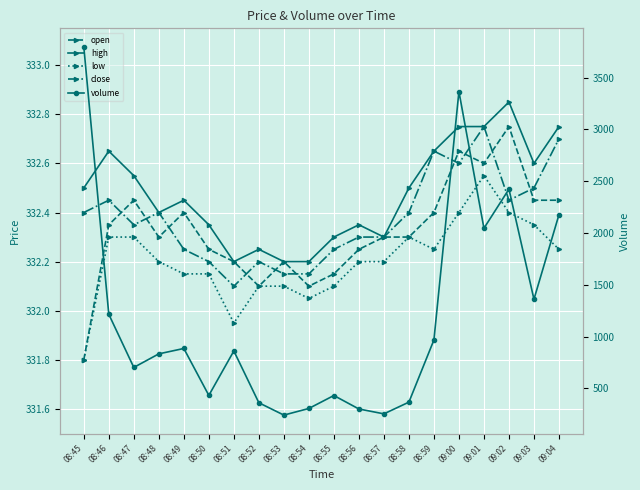

Reading left to right, transcribe all the data shown in this chart.

open: 331.8	332.4	332.4	332.3	332.4	332.2	332.2	332.1	332.2	332.1	332.1	332.2	332.3	332.3	332.4	332.6	332.6	332.8	332.4	332.4
high: 332.5	332.6	332.6	332.4	332.4	332.4	332.2	332.2	332.2	332.2	332.3	332.4	332.3	332.5	332.6	332.8	332.8	332.9	332.6	332.8
low: 331.8	332.3	332.3	332.2	332.1	332.1	331.9	332.1	332.1	332.1	332.1	332.2	332.2	332.3	332.2	332.4	332.6	332.4	332.4	332.2
close: 332.4	332.4	332.4	332.4	332.2	332.2	332.1	332.2	332.1	332.1	332.2	332.3	332.3	332.4	332.6	332.6	332.8	332.4	332.5	332.7
volume: 3797.0	1215.0	702.0	833.0	885.0	432.0	861.0	361.0	242.0	306.0	431.0	301.0	254.0	367.0	967.0	3365.0	2045.0	2423.0	1360.0	2176.0